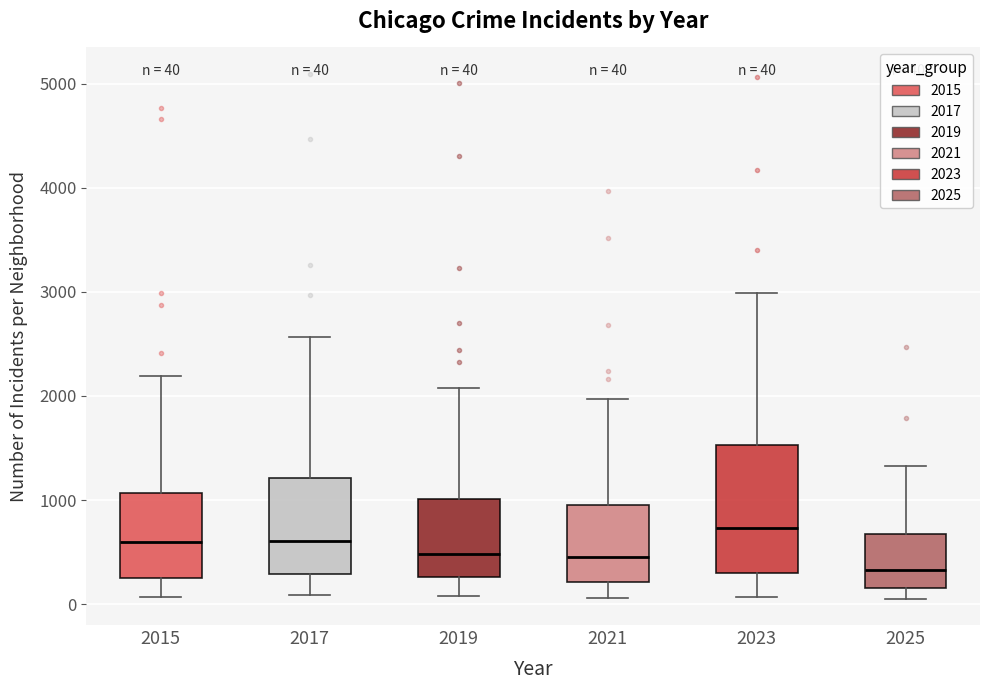

Which box has the lowest median line?

2025